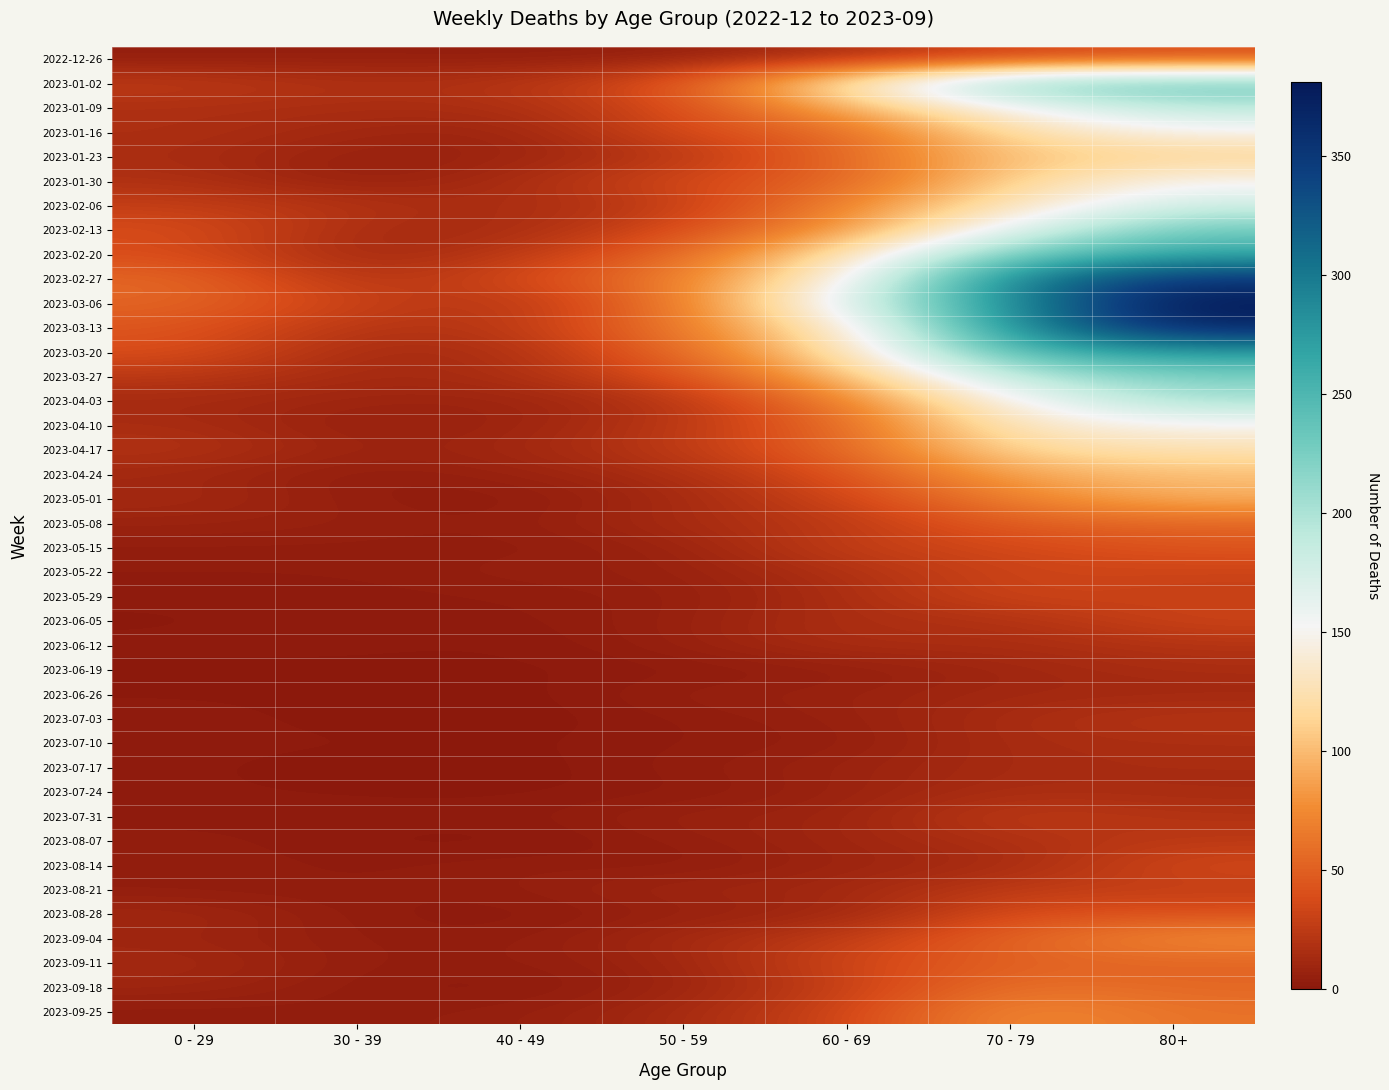

What is the total value across all series at 30 - 39?

277